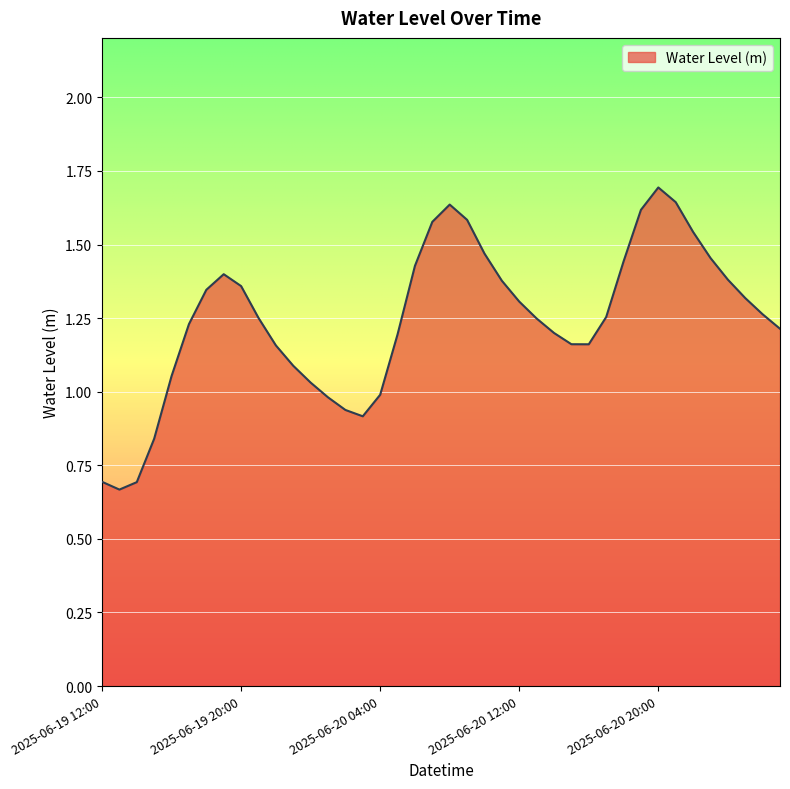

What is the maximum value shown in the chart?

1.7